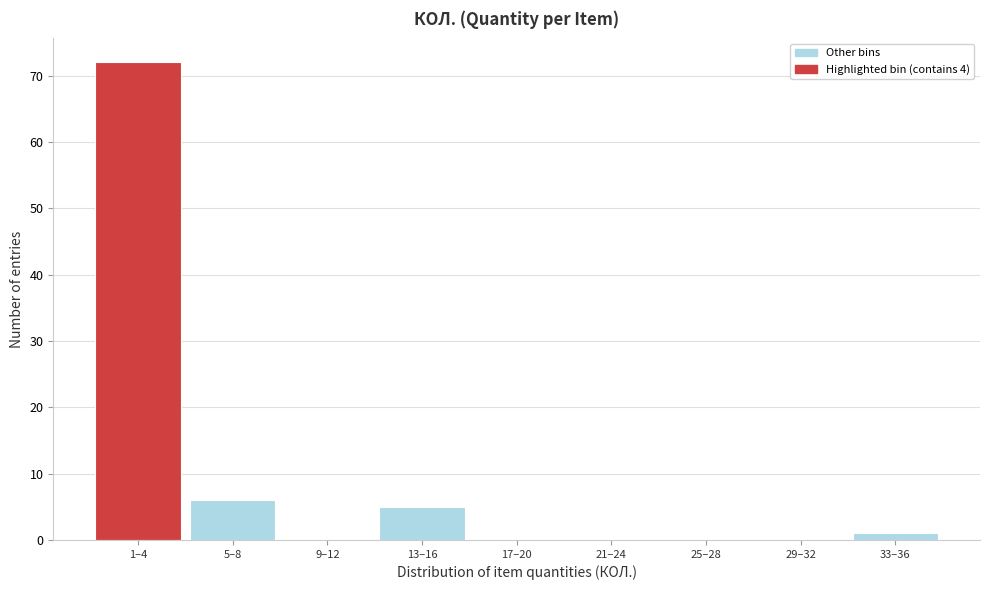

Reading left to right, list all the values displayed in this chart.

1–4=72	5–8=6	9–12=0	13–16=5	17–20=0	21–24=0	25–28=0	29–32=0	33–36=1